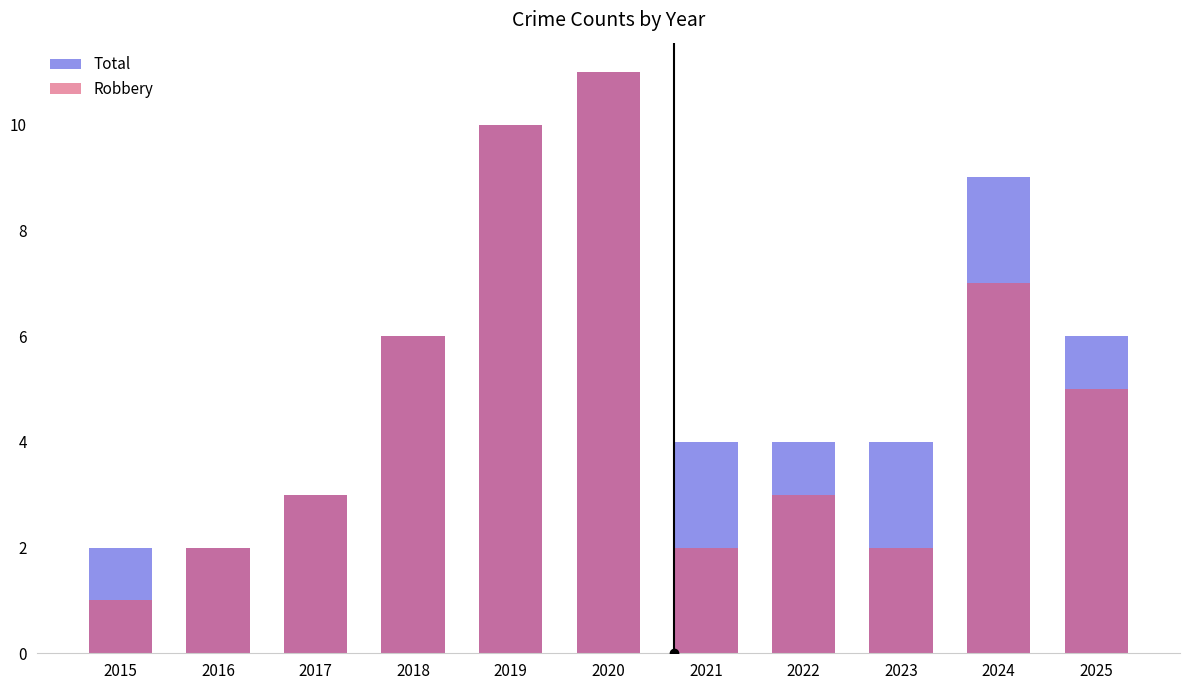

Between 2024 and 2019, which is larger?

2019